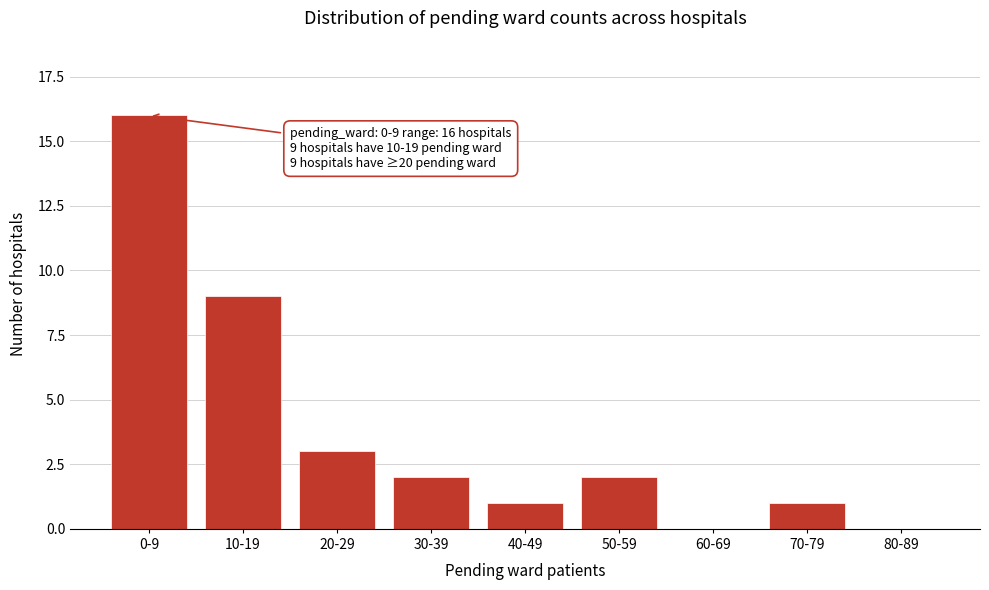

Which category has the highest value across all series?

0-9